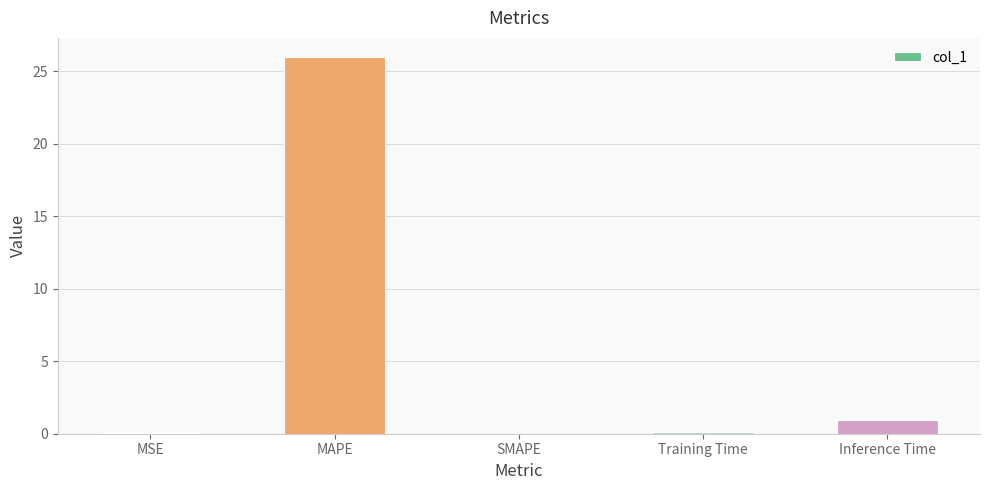

True or false: the data shows 26.0 at MAPE.

True